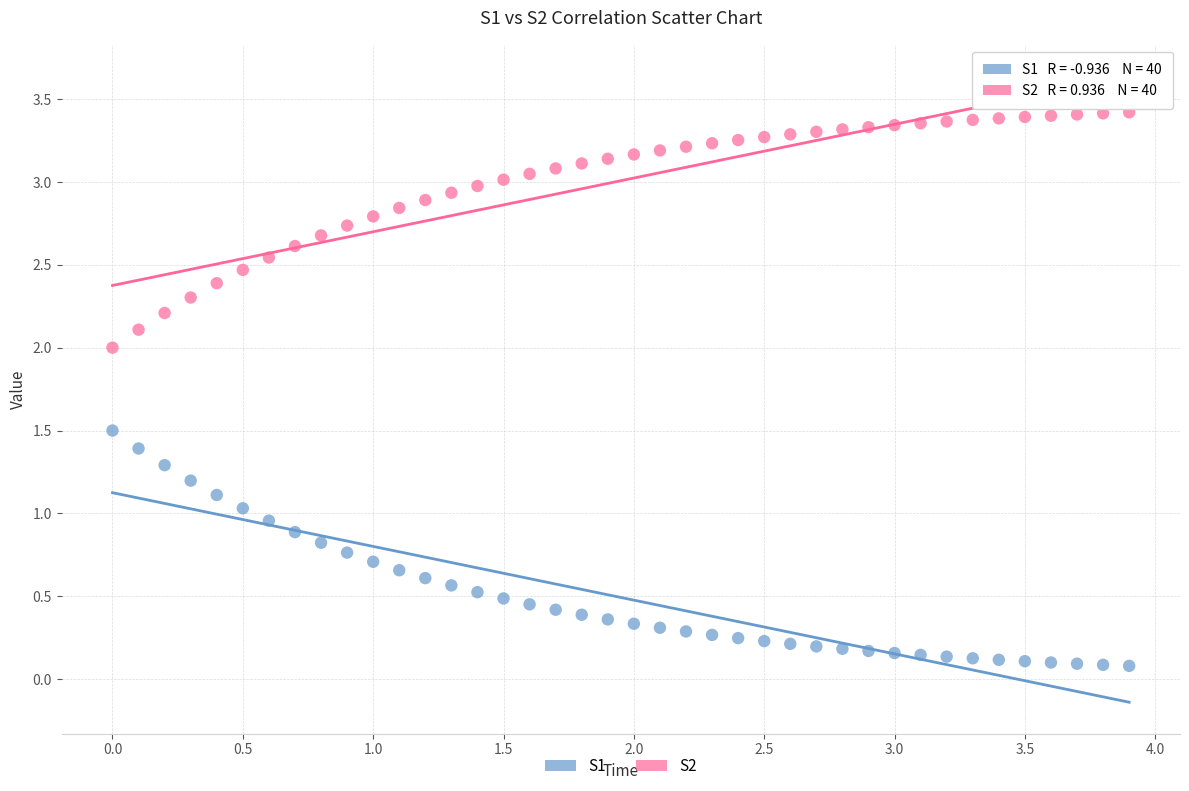

What is the X range (max minus min) for the scatter plot?

3.9